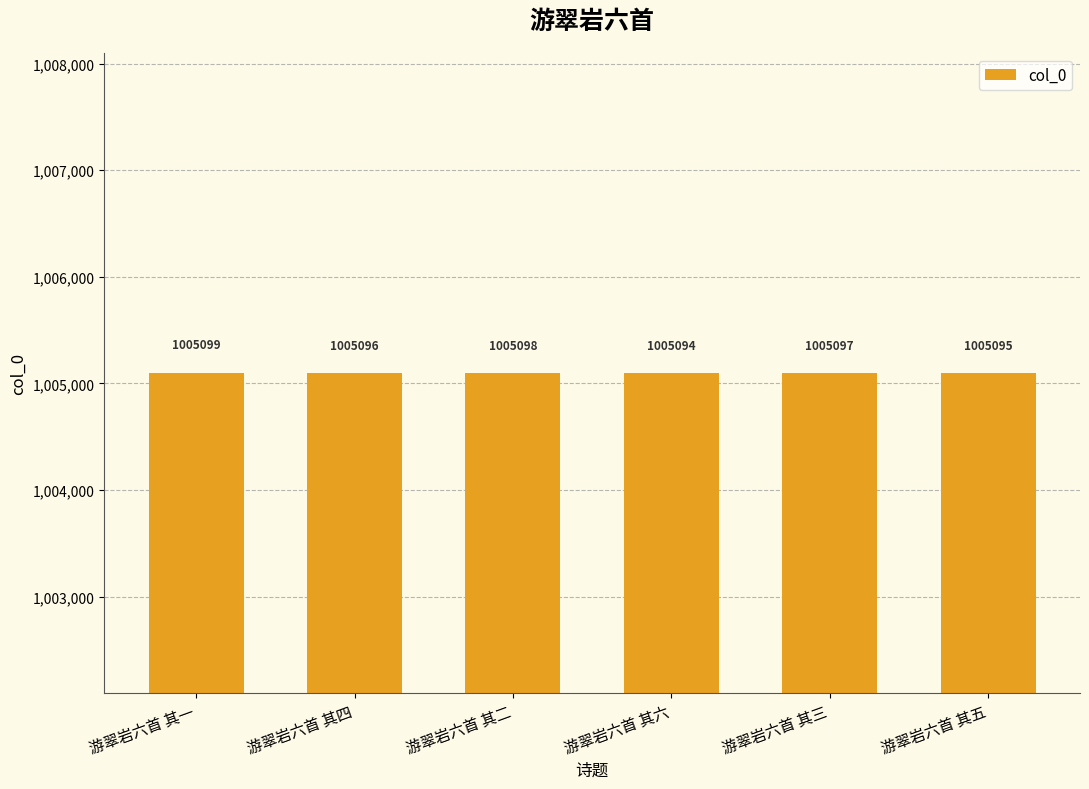

What is the label of the 1st bar from the left?

游翠岩六首 其一